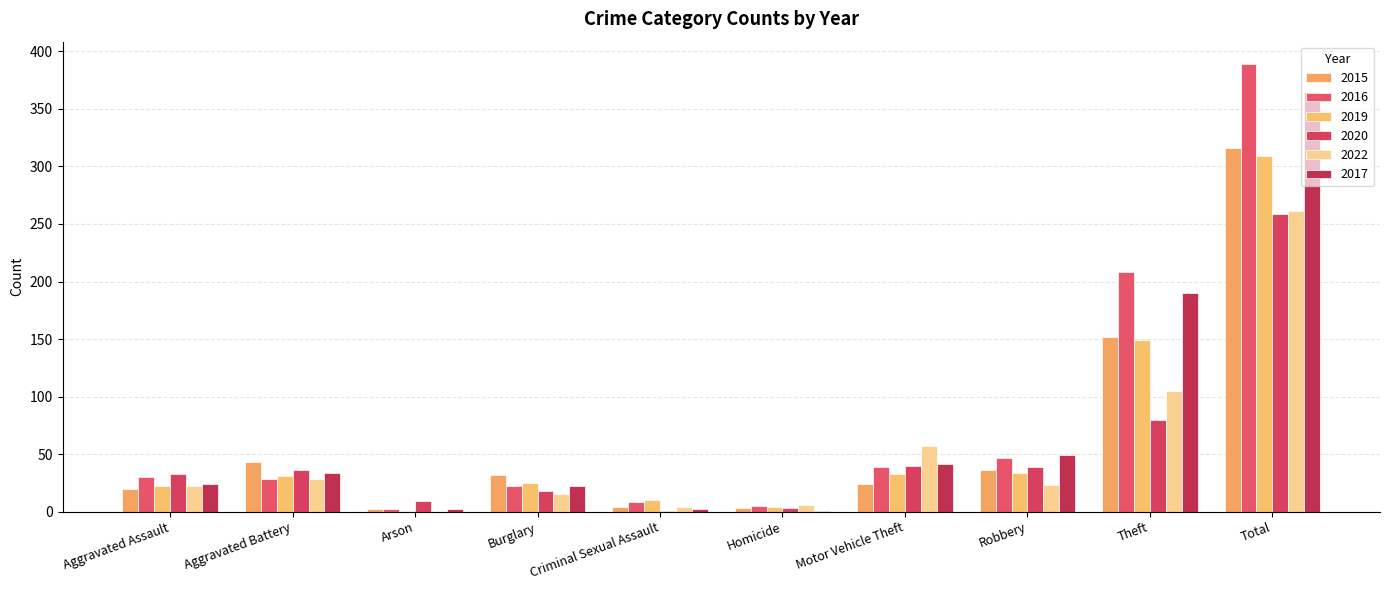

What are all the series names shown in the legend?

2015, 2016, 2019, 2020, 2022, 2017